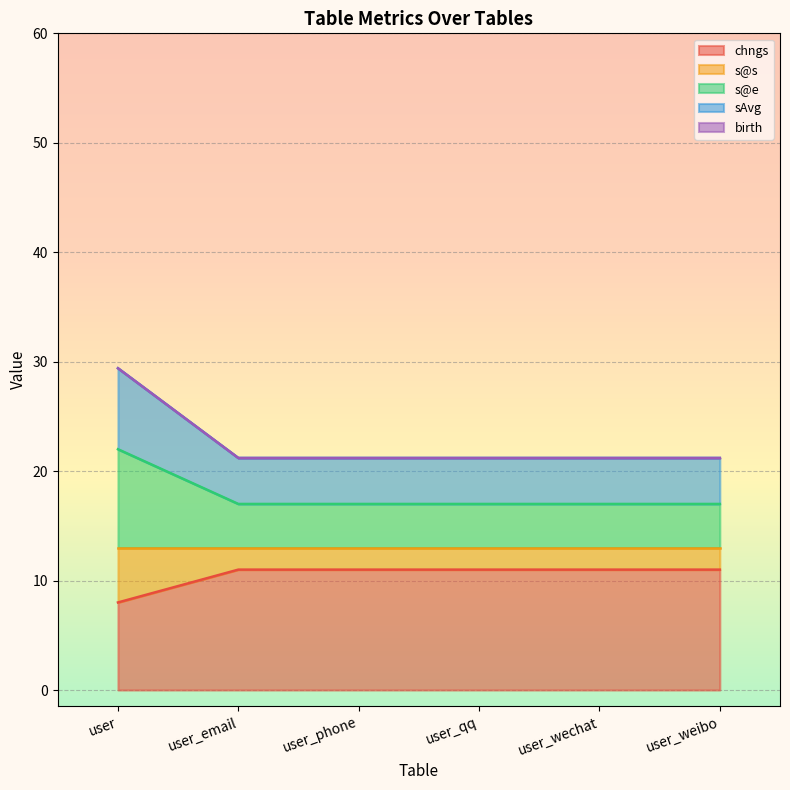

The sAvg series shows 52.0 at user. True or false?

False